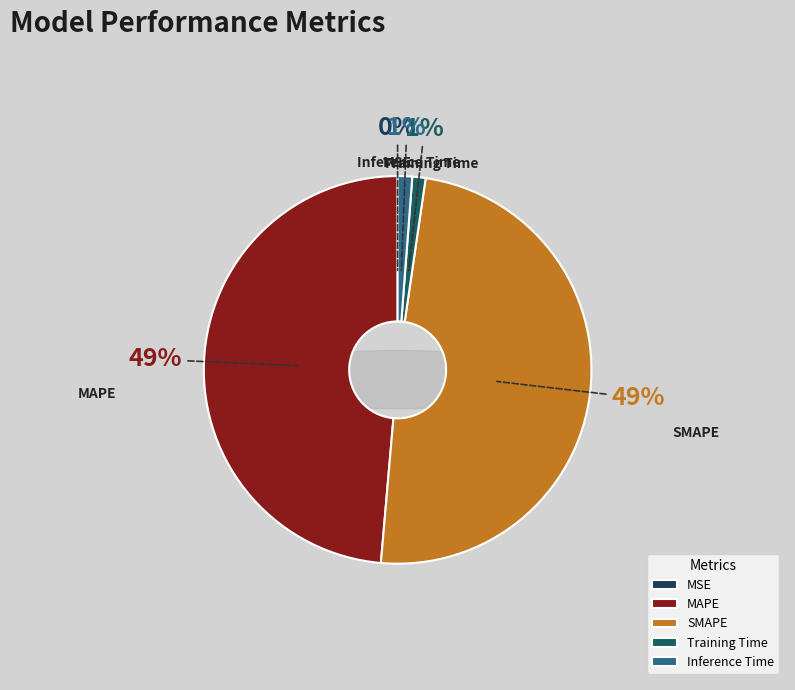

Is there any slice that represents more than half of the pie?

No